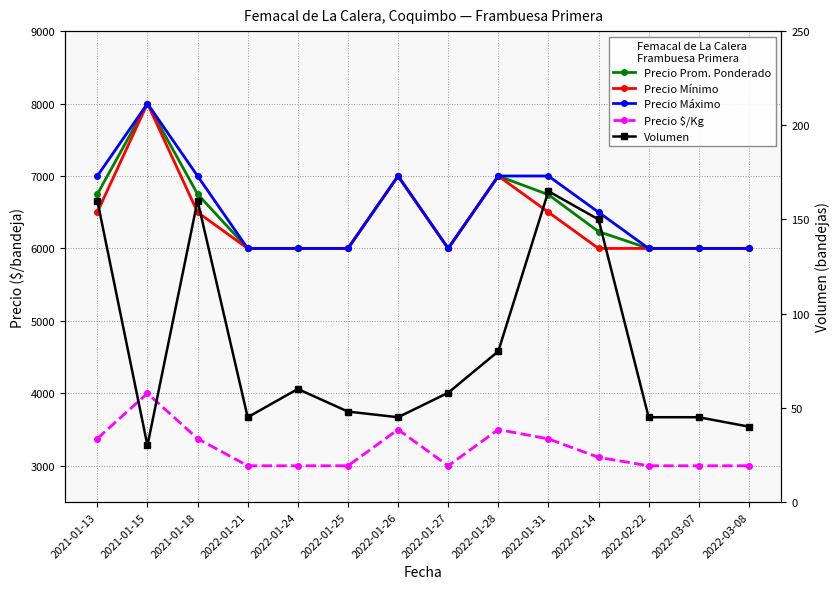

What is the highest value of the Precio Mínimo series?

8000